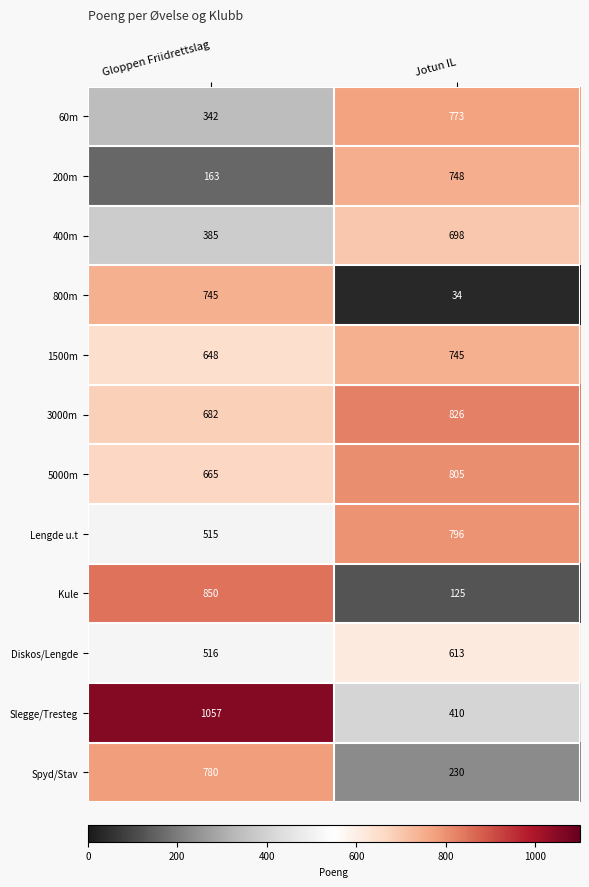

How many categories are shown in the chart?

2